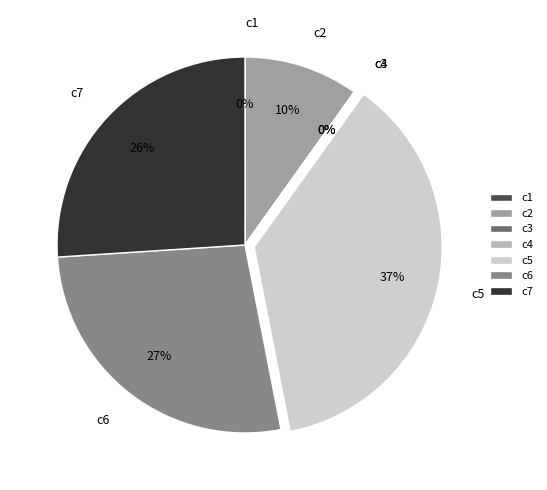

To the nearest percent, what is the average slice percentage?

14%